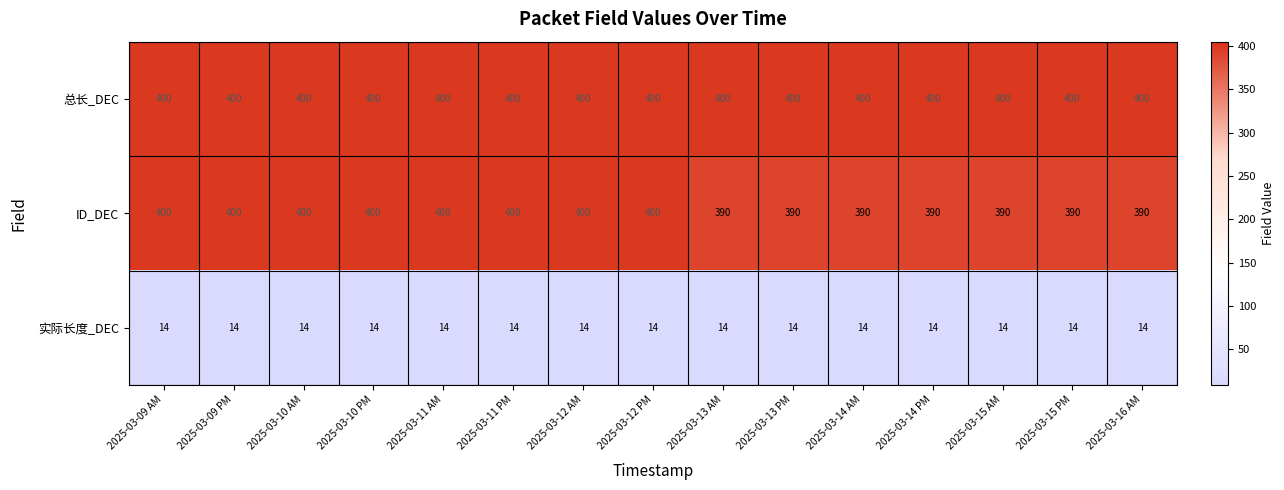

What value does the 总长_DEC series have at 2025-03-11 AM?

400